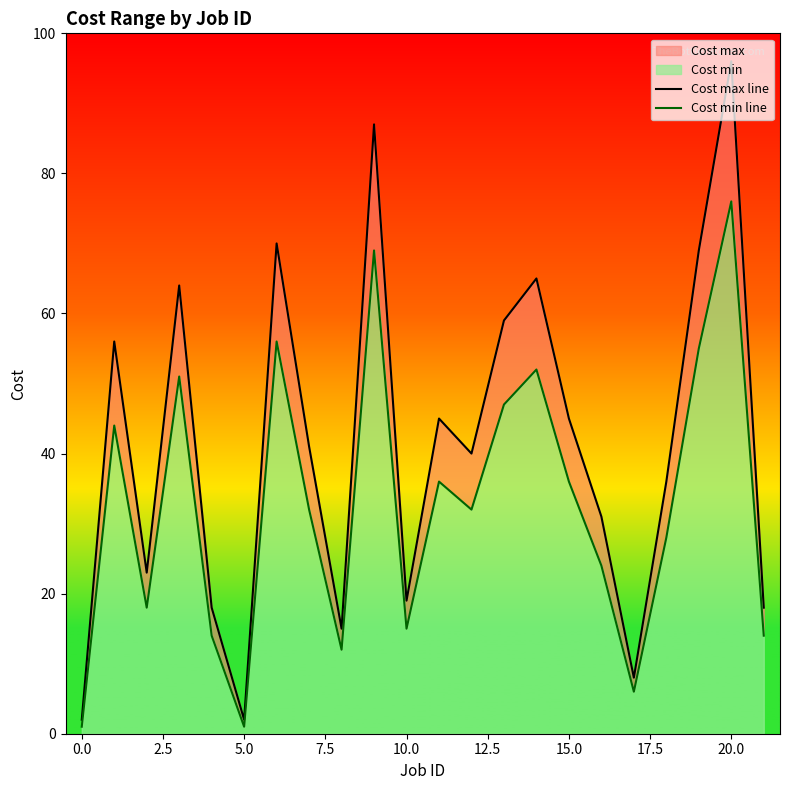

What is the sum of all Cost max line values?

909